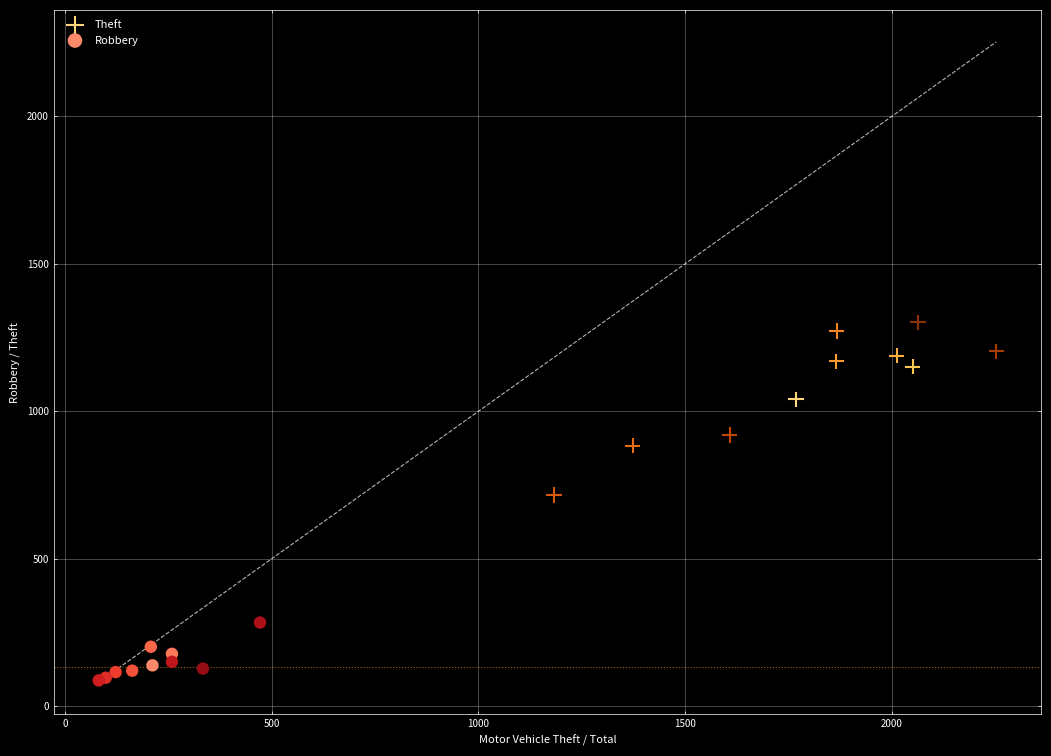

Which series reaches the minimum Y coordinate?

Robbery